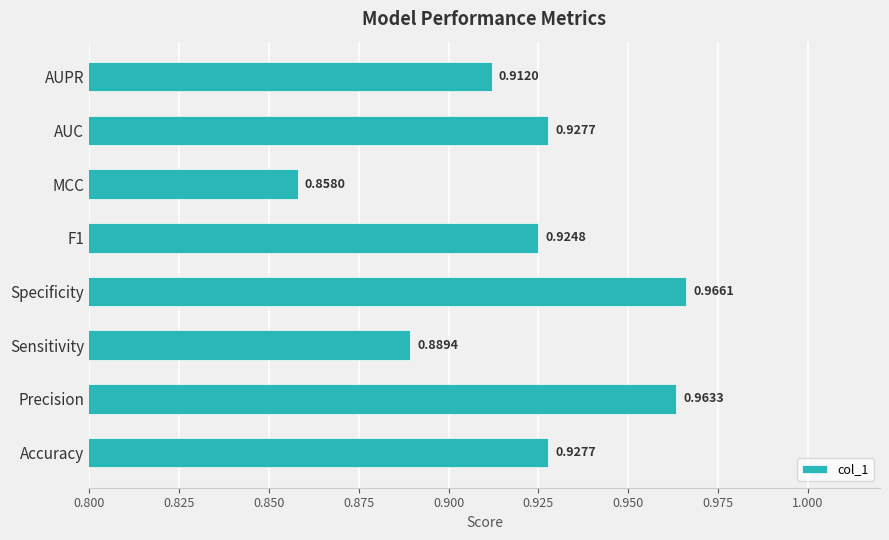

Which has a higher value, Precision or F1?

Precision